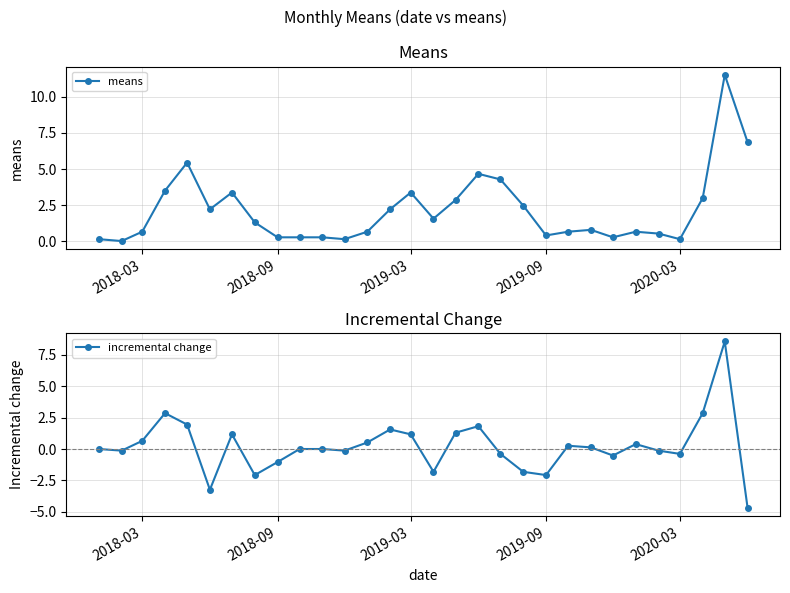

How many positive values does the means series have?

29